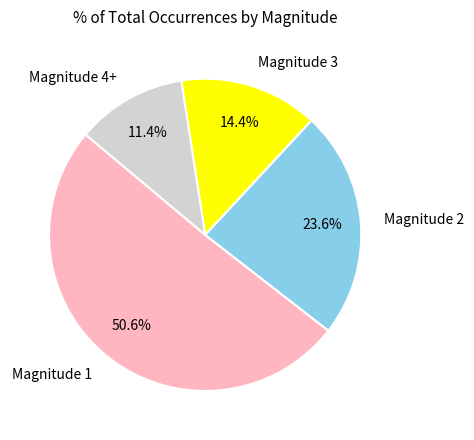

Count the number of slices in the pie.

4